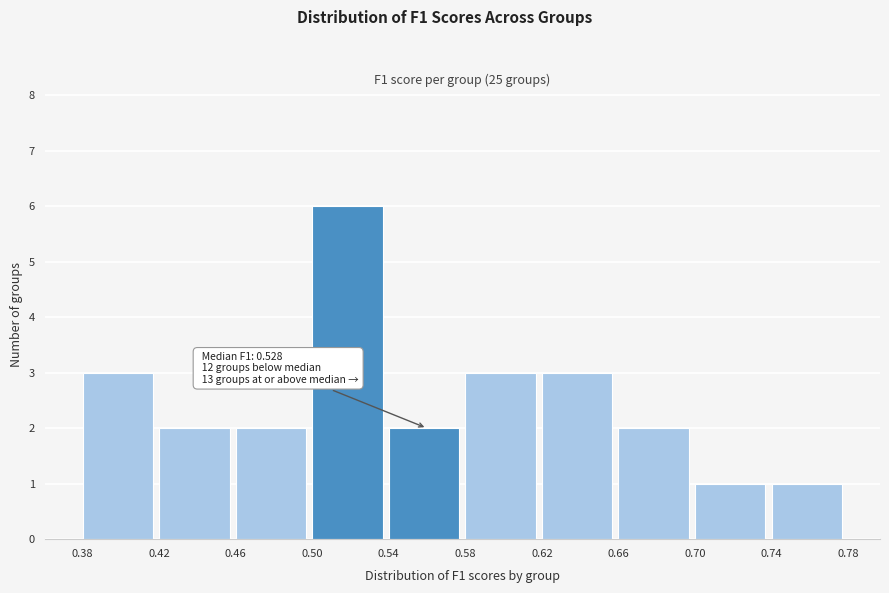

Which range on the x-axis has the tallest bar?

0.50 to 0.54